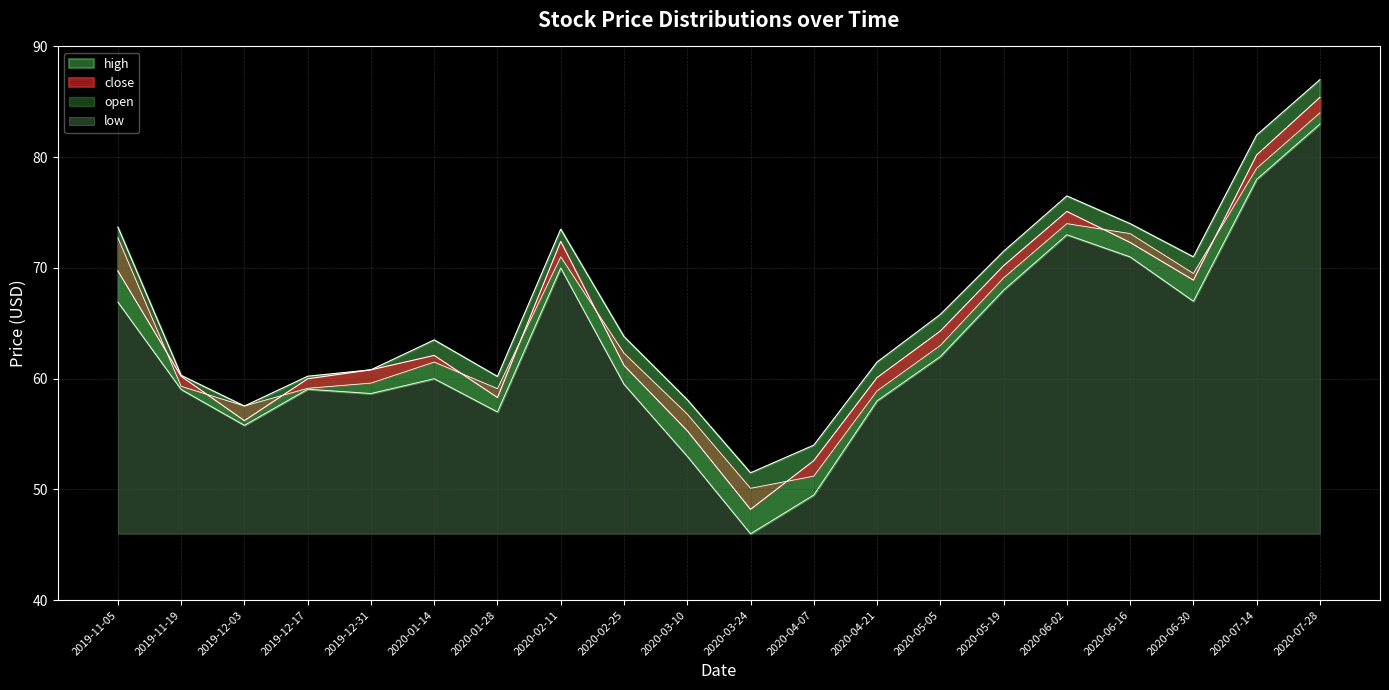

How many interior local peaks does the open series have?

3